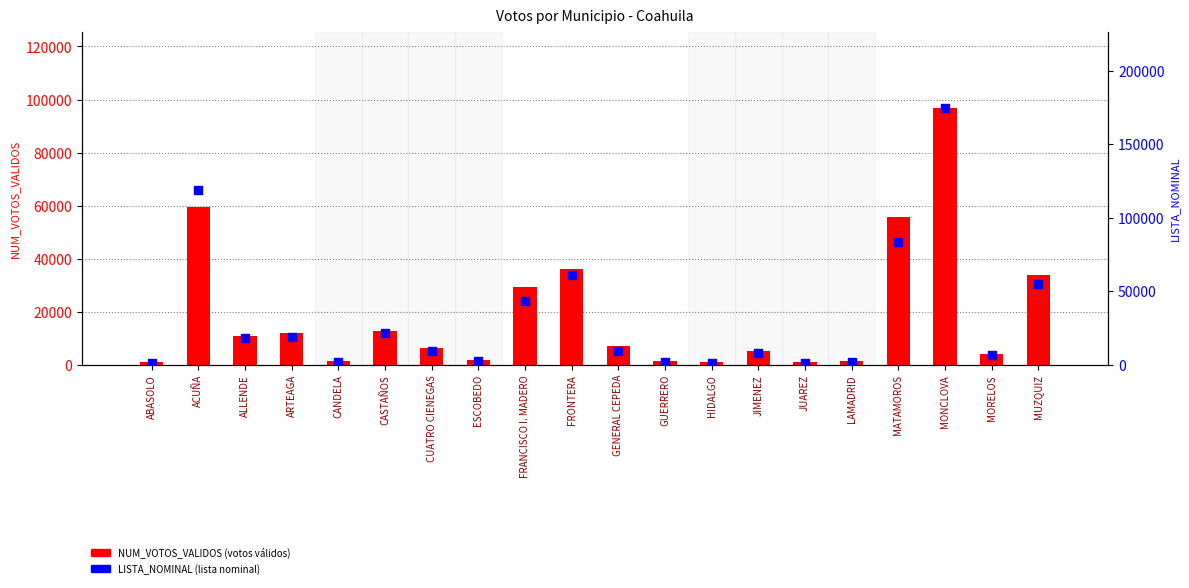

Is the value of LISTA_NOMINAL at GUERRERO greater than the value of NUM_VOTOS_VALIDOS at GUERRERO?

Yes